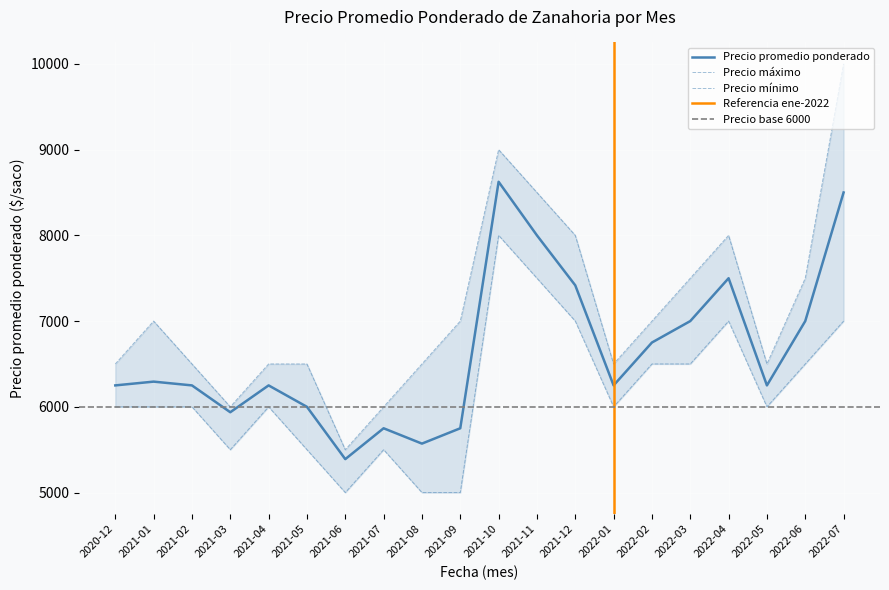

What is the approximate value of Precio máximo at 2022-05?

6500